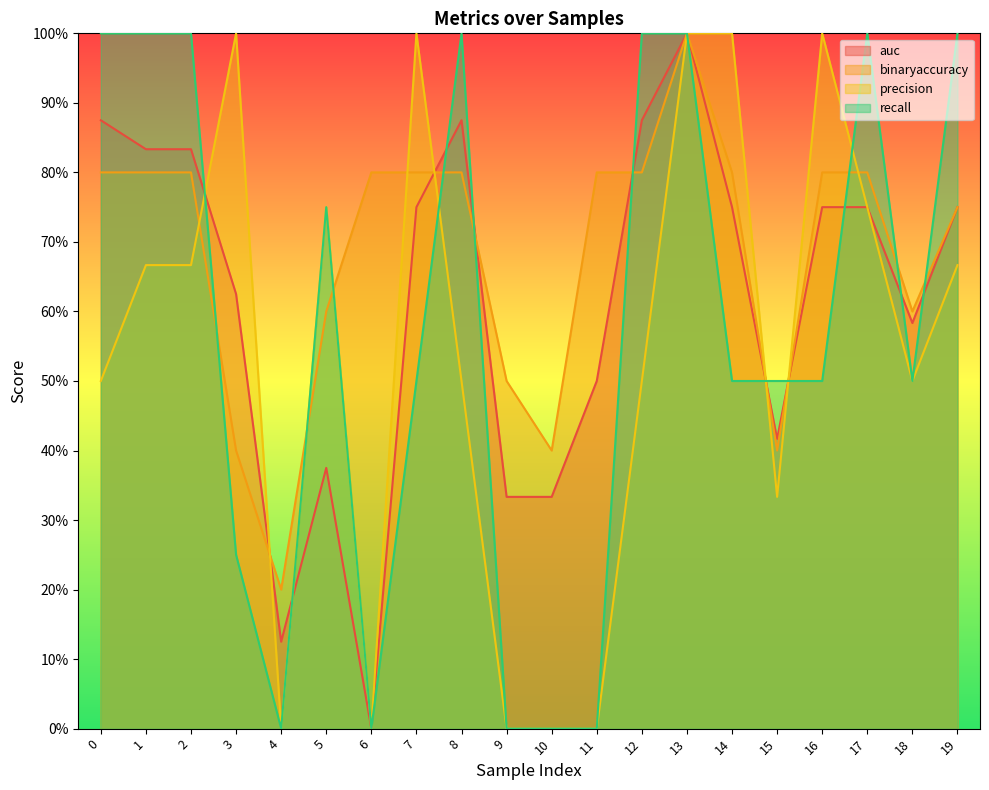

Reading right to left, list all the values displayed in this chart.

auc: 19=0.8	18=0.6	17=0.8	16=0.8	15=0.4	14=0.8	13=1.0	12=0.9	11=0.5	10=0.3	9=0.3	8=0.9	7=0.8	6=0.0	5=0.4	4=0.1	3=0.6	2=0.8	1=0.8	0=0.9
binaryaccuracy: 19=0.8	18=0.6	17=0.8	16=0.8	15=0.4	14=0.8	13=1.0	12=0.8	11=0.8	10=0.4	9=0.5	8=0.8	7=0.8	6=0.8	5=0.6	4=0.2	3=0.4	2=0.8	1=0.8	0=0.8
precision: 19=0.7	18=0.5	17=0.8	16=1.0	15=0.3	14=1.0	13=1.0	12=0.5	11=0.0	10=0.0	9=0.0	8=0.5	7=1.0	6=0.0	5=0.8	4=0.0	3=1.0	2=0.7	1=0.7	0=0.5
recall: 19=1.0	18=0.5	17=1.0	16=0.5	15=0.5	14=0.5	13=1.0	12=1.0	11=0.0	10=0.0	9=0.0	8=1.0	7=0.5	6=0.0	5=0.8	4=0.0	3=0.2	2=1.0	1=1.0	0=1.0